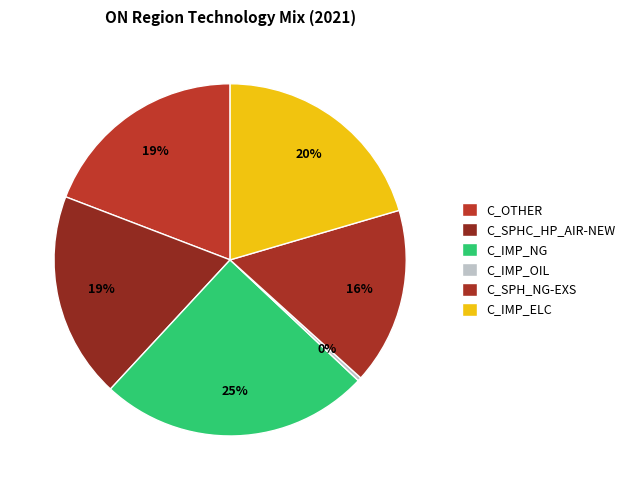

How many segments does this pie chart have?

6